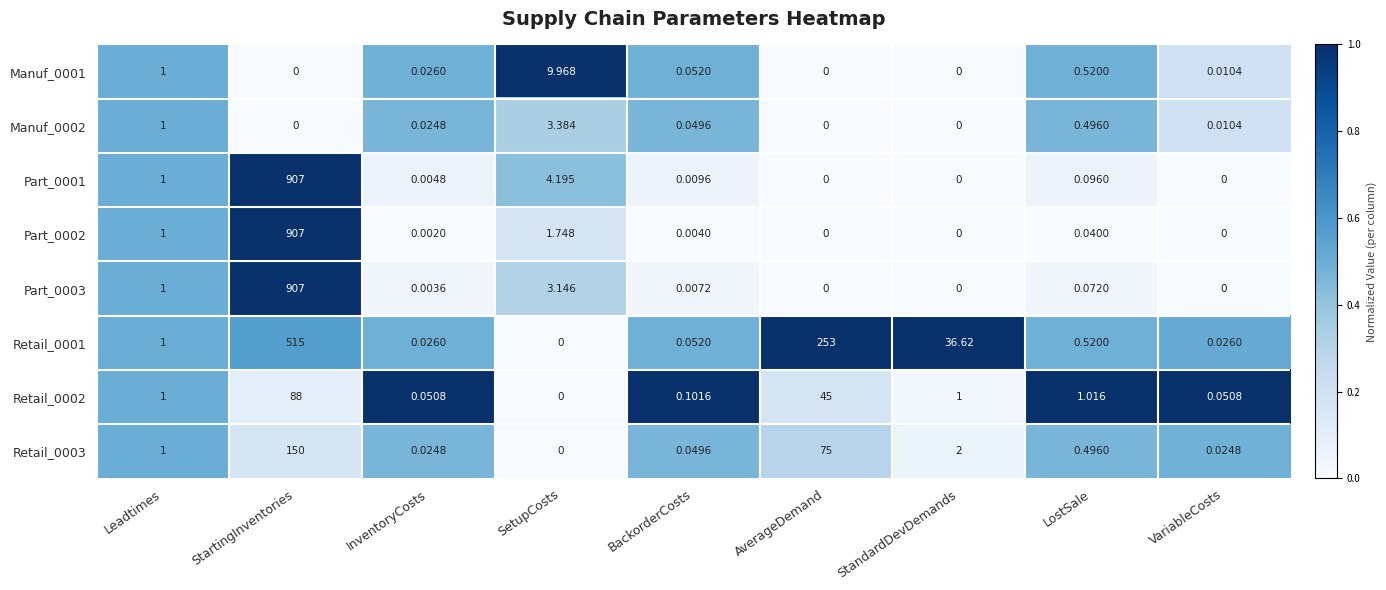

Which category has the lowest value in the Retail_0001 series?

SetupCosts